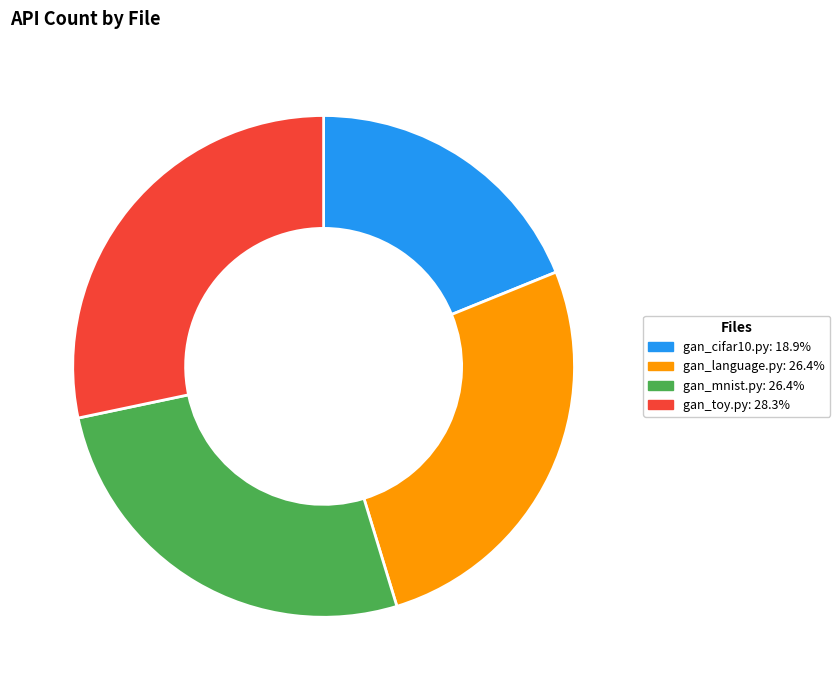

Is there a majority slice in this chart?

No